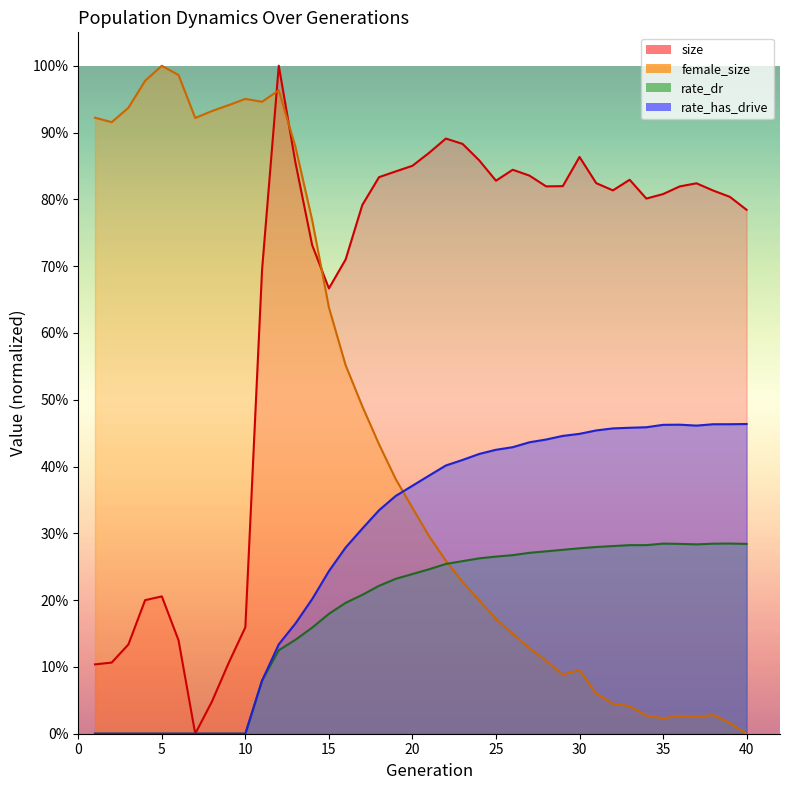

The value of size at 9 is 0.1. True or false?

True